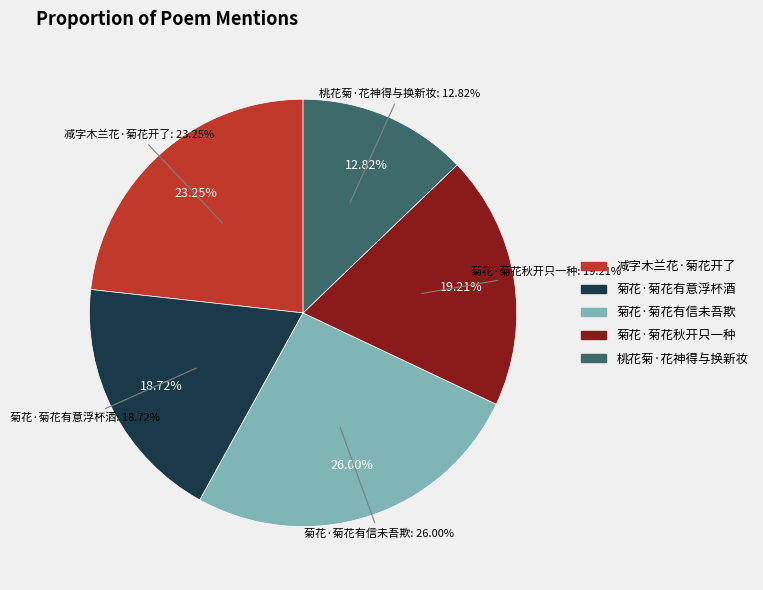

To the nearest percent, what percentage of the pie is 菊花·菊花有意浮杯酒?

19%